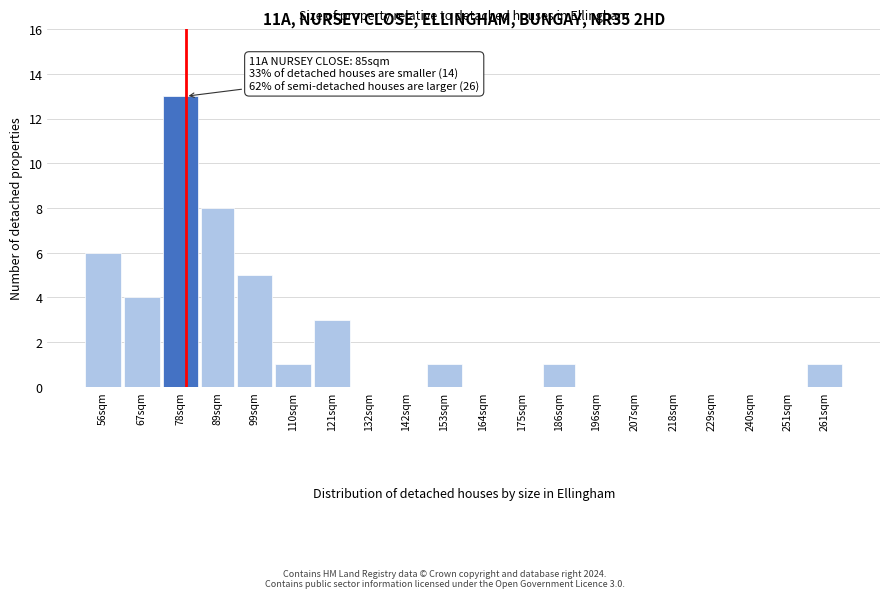

Reading left to right, extract all data points from this chart.

56sqm=6	67sqm=4	78sqm=13	89sqm=8	99sqm=5	110sqm=1	121sqm=3	132sqm=0	142sqm=0	153sqm=1	164sqm=0	175sqm=0	186sqm=1	196sqm=0	207sqm=0	218sqm=0	229sqm=0	240sqm=0	251sqm=0	261sqm=1